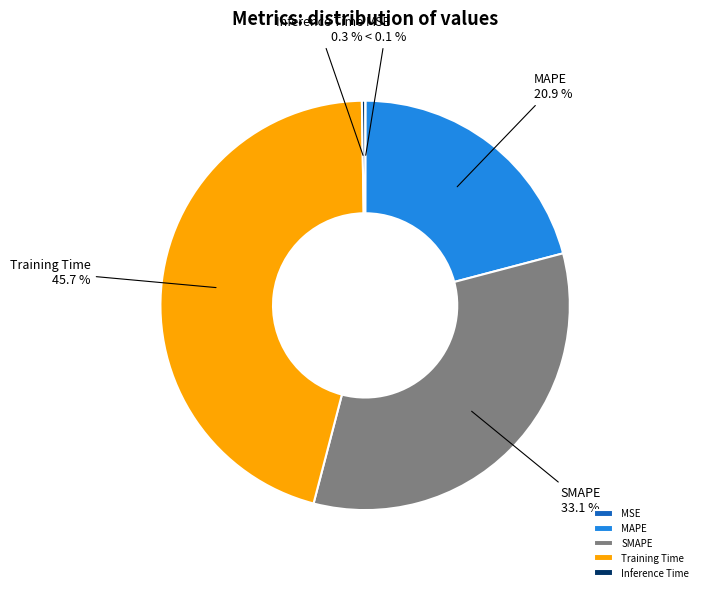

Which category has the smallest portion of the pie?

MSE